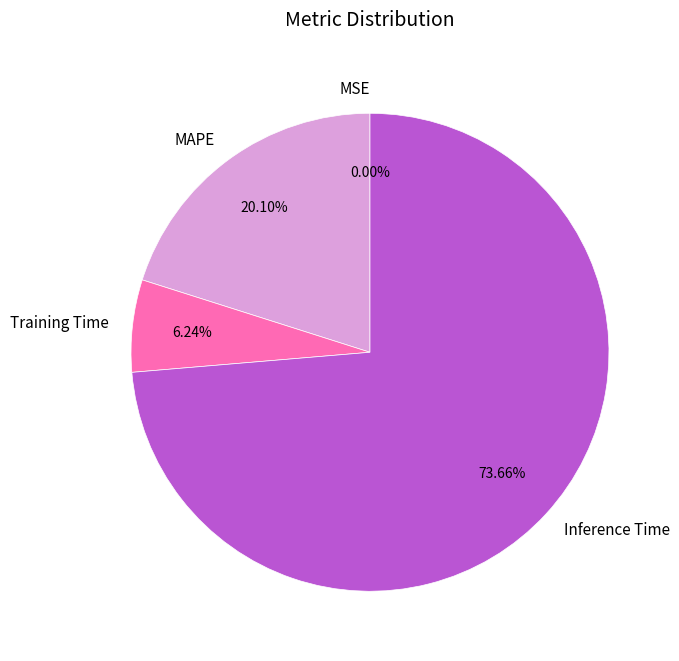

What is the ratio of the value at Inference Time to the value at Training Time?

11.8